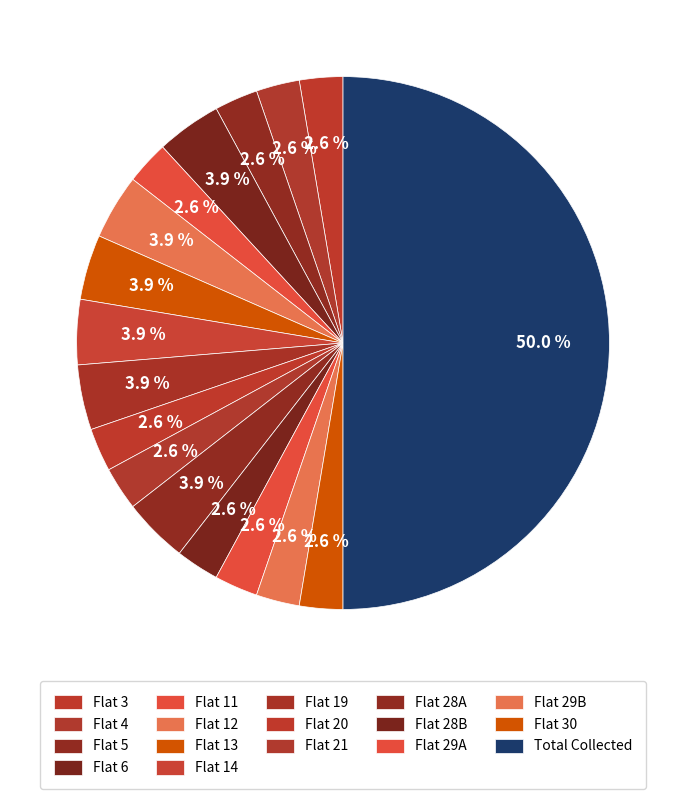

To the nearest percent, what is the average slice percentage?

6%